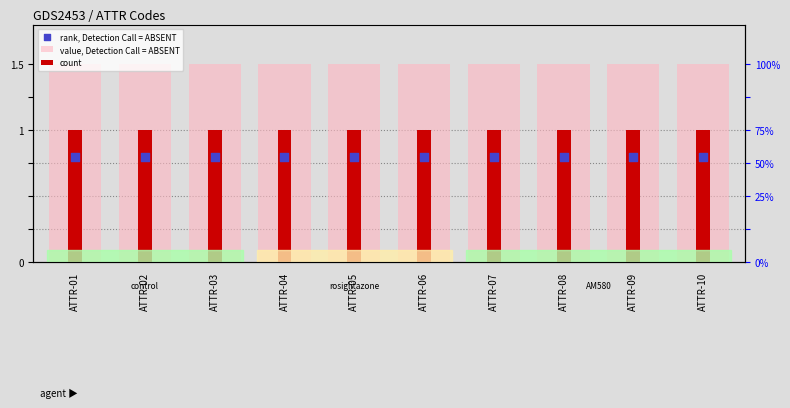

At how many categories does at least one series exceed 1?

10